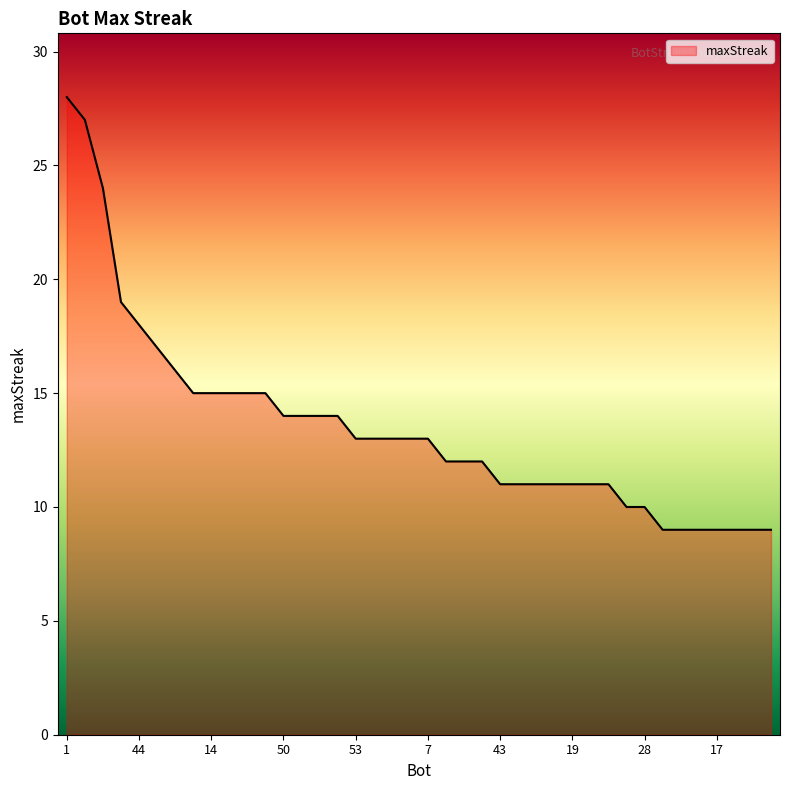

What is the greatest value displayed?

28